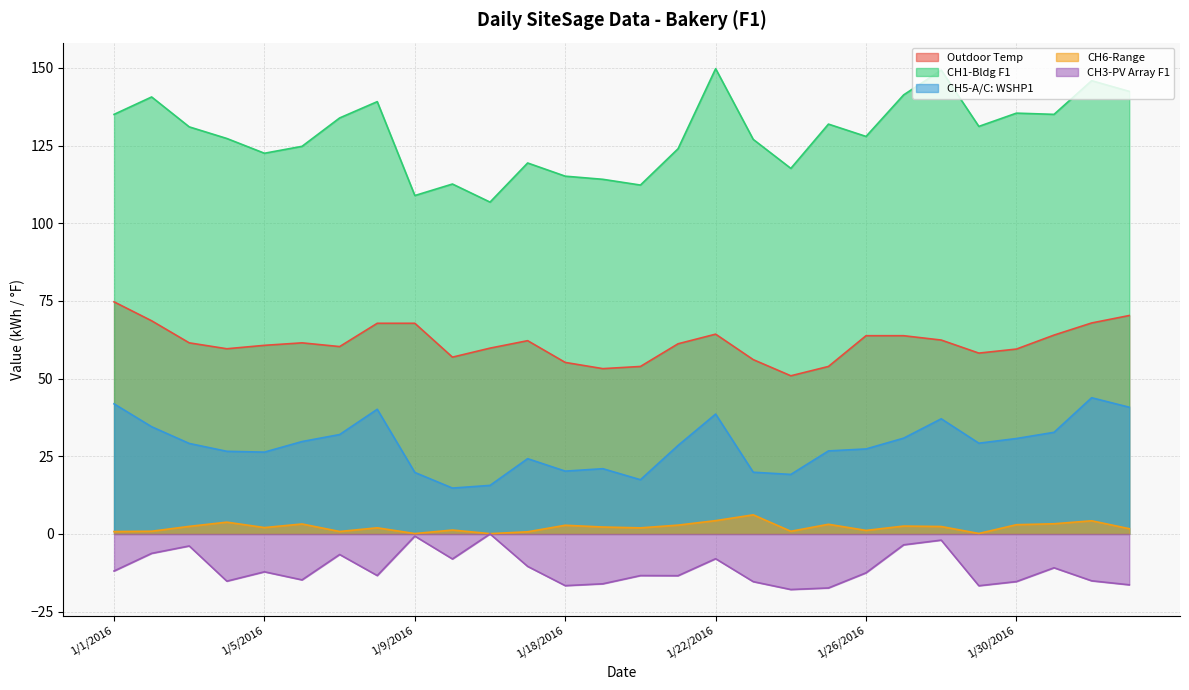

True or false: CH6-Range and Outdoor Temp cross at least once.

False